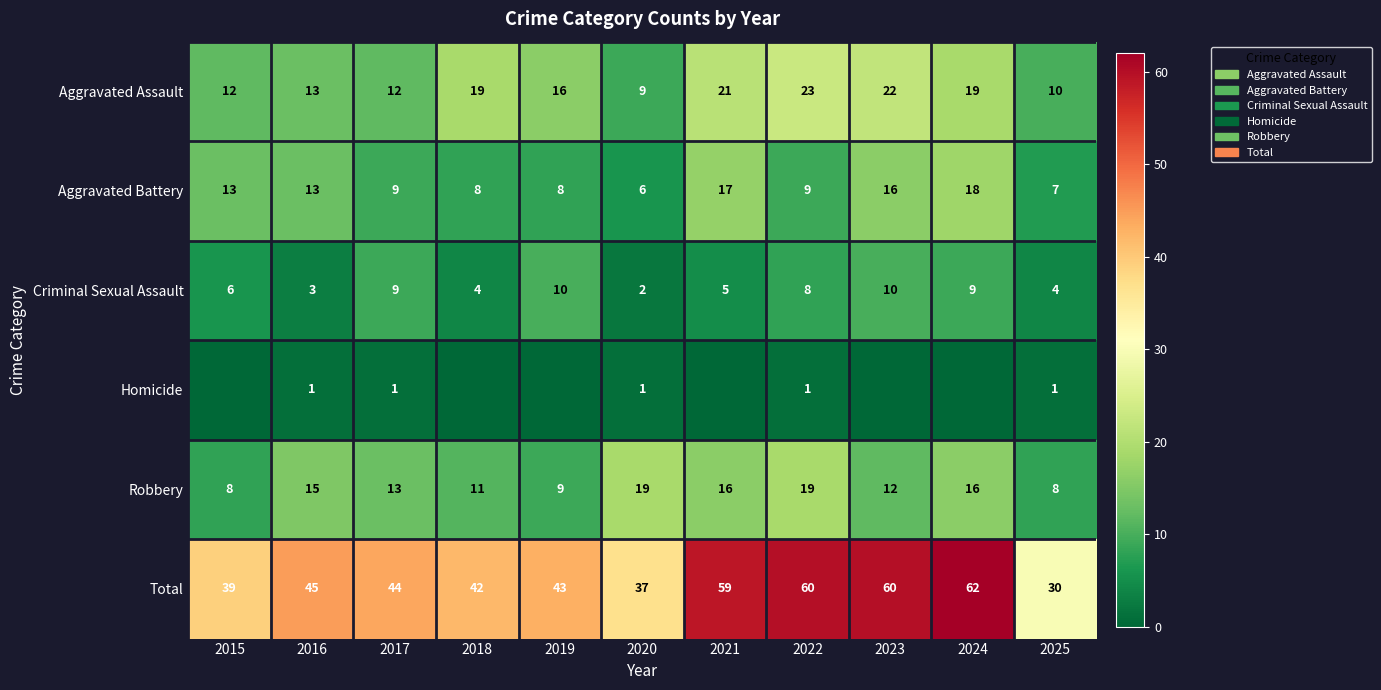

What is the average value of the Aggravated Assault series?

16